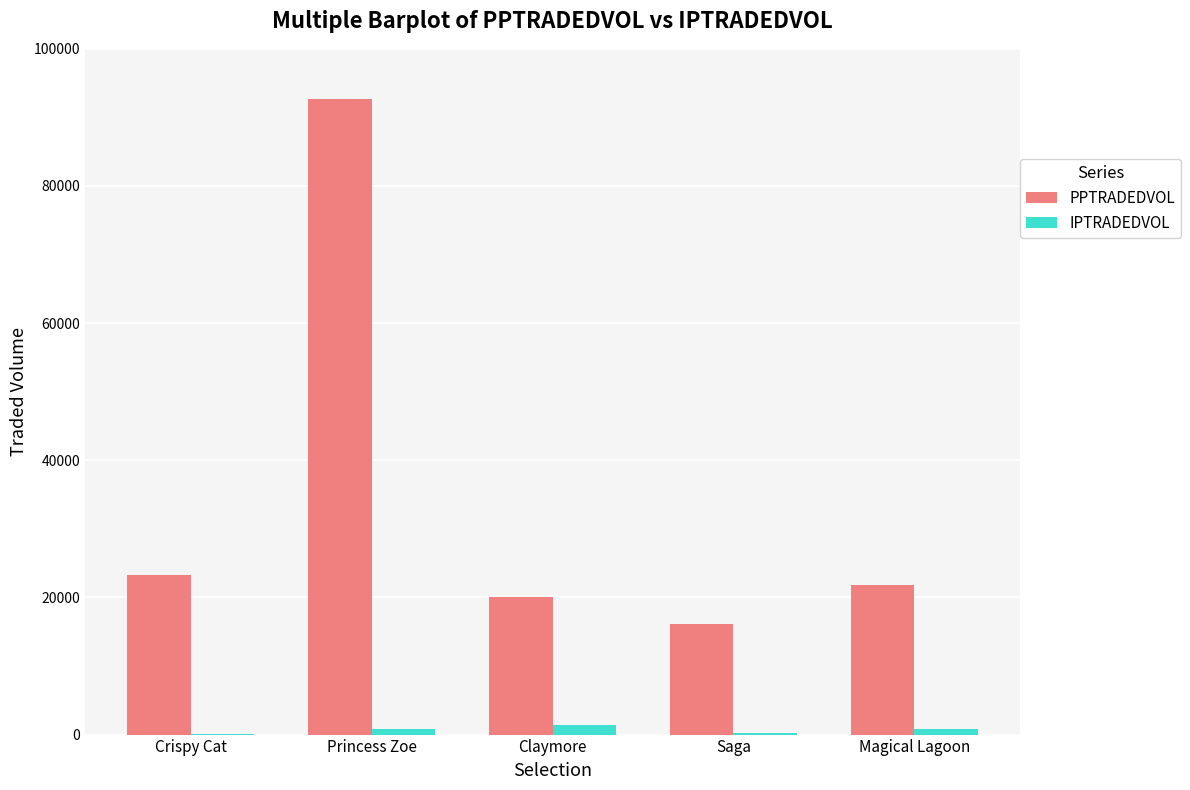

Is it true that PPTRADEDVOL equals 11540.0 at Magical Lagoon?

False